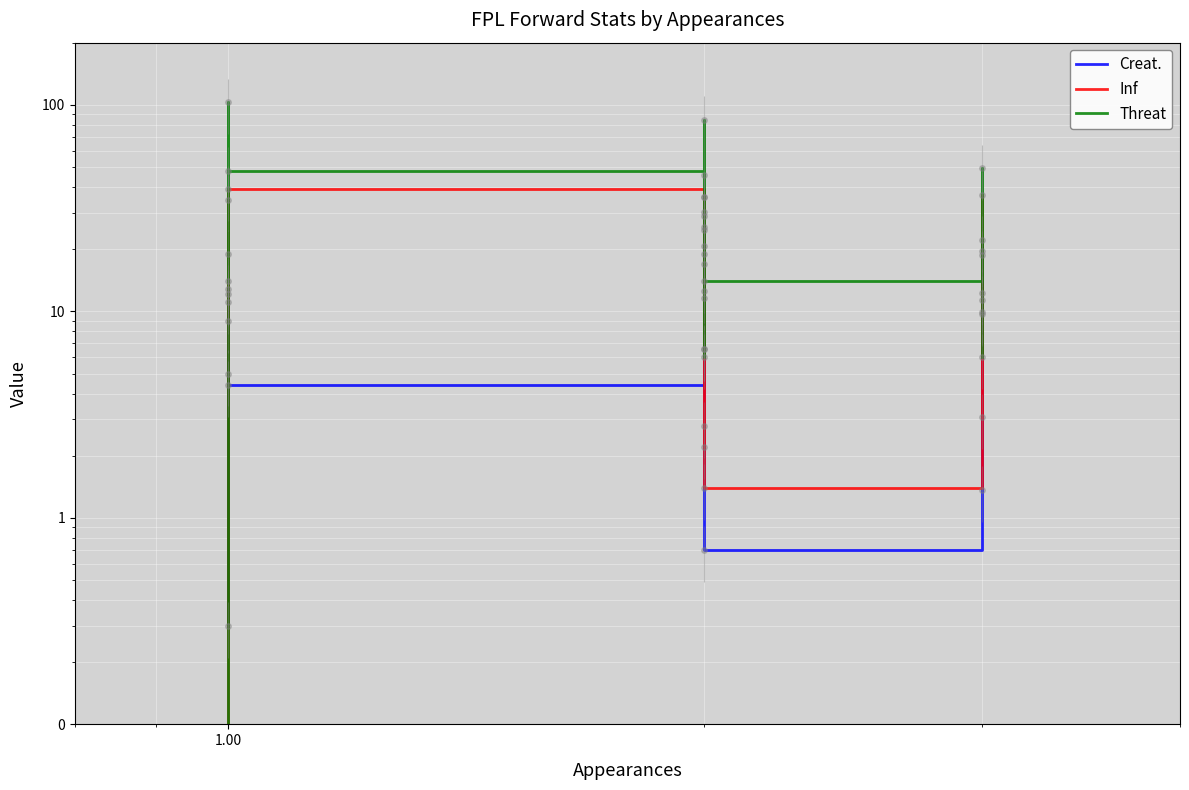

In Inf, how many points are higher than both neighbors (excluding endpoints)?

4